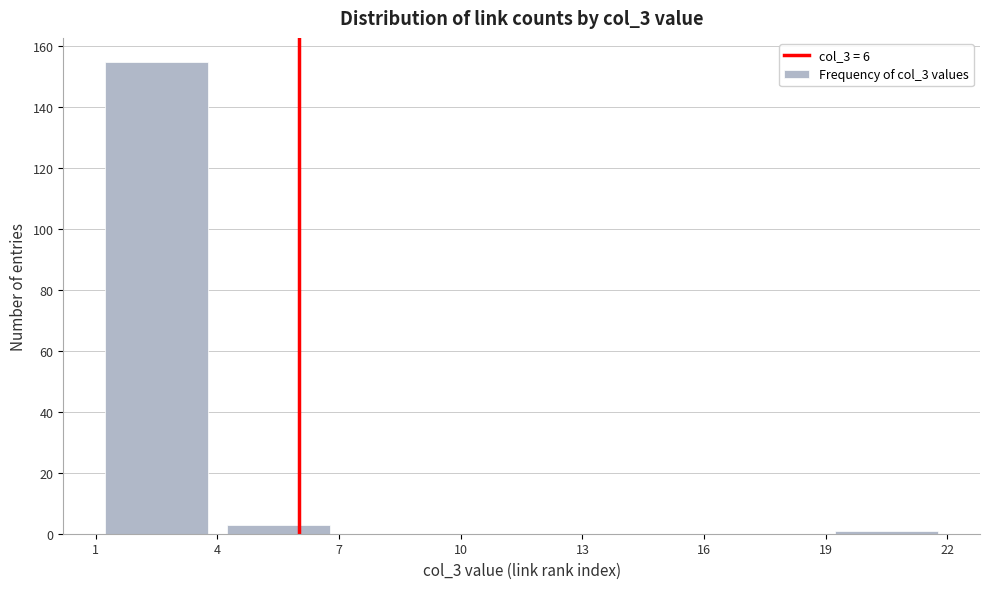

Reading left to right, list every bar in this chart as the range it spans on the x-axis followed by its height. The values are not printed on the chart, so give them approximately, as read against the axis.

1 to 4: 156
4 to 7: 4
7 to 10: 0
10 to 13: 0
13 to 16: 0
16 to 19: 0
19 to 22: under 2